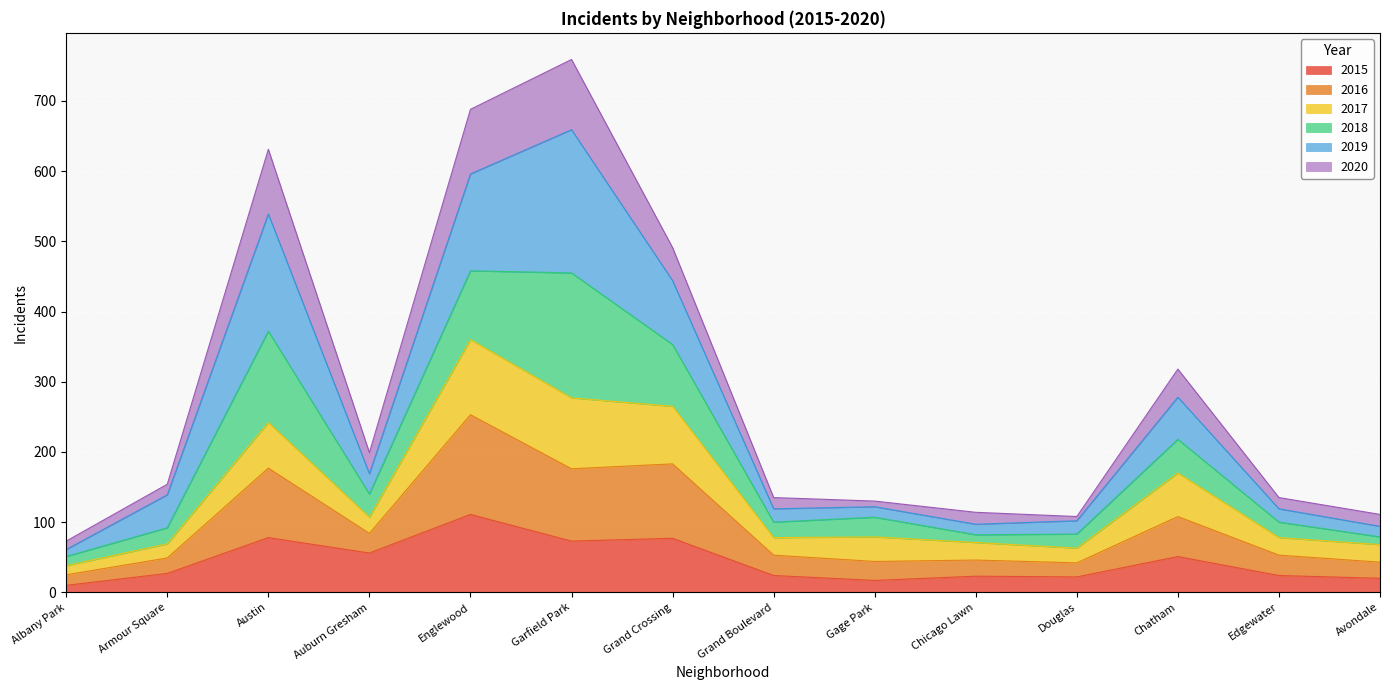

What is the maximum value for 2015?

111